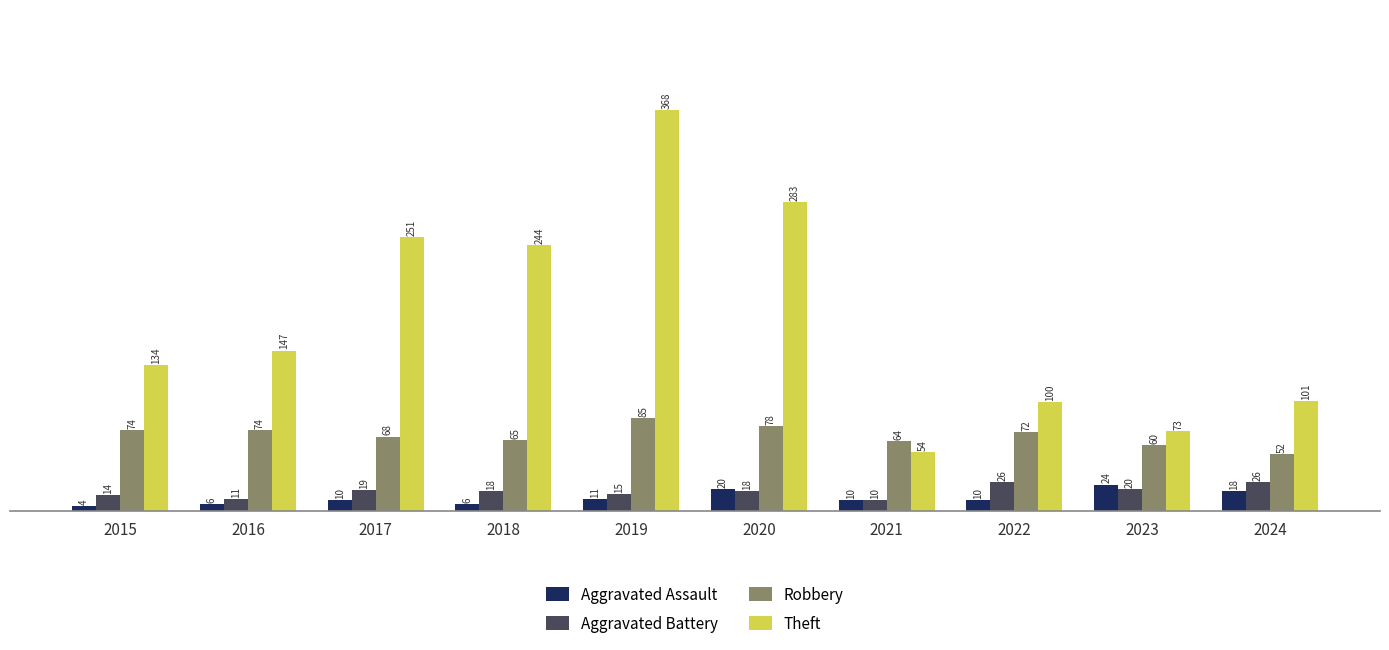

List the series in order of their peak value, highest first.

Theft, Robbery, Aggravated Battery, Aggravated Assault